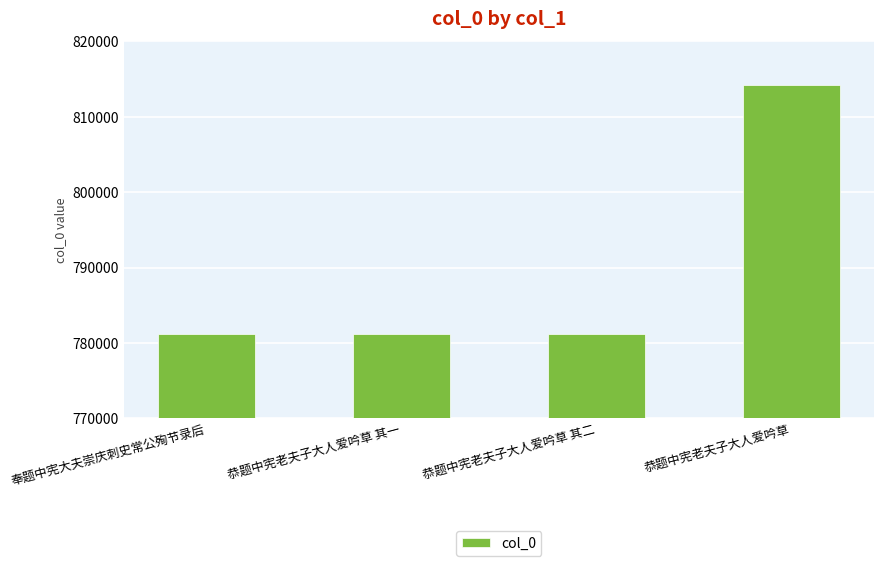

How many bars are there in total?

4